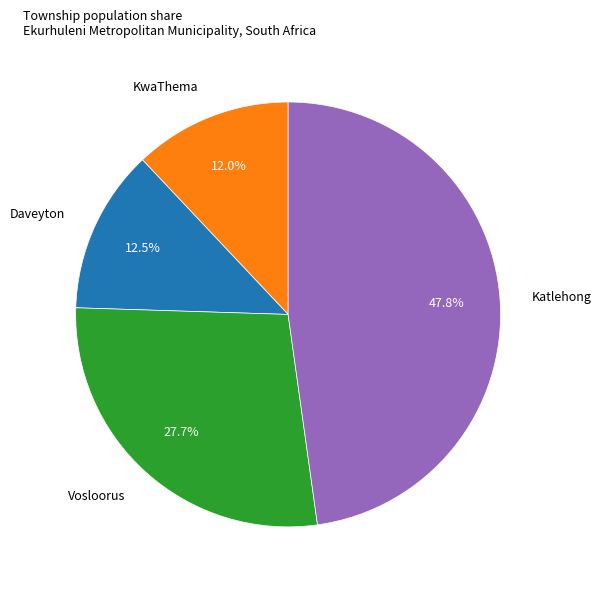

To the nearest percent, what is the average slice percentage?

25%